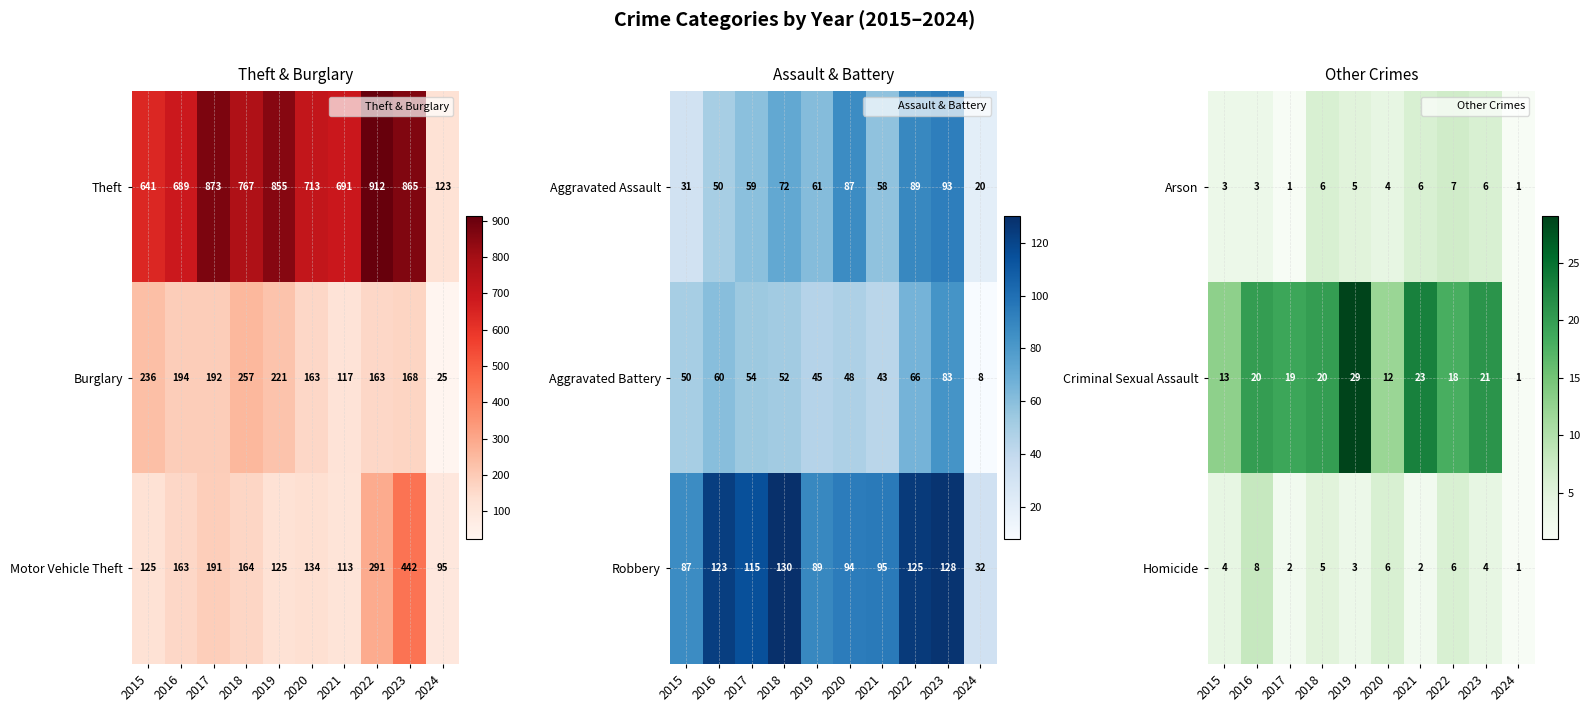

Which category has the lowest value across all series?

2017